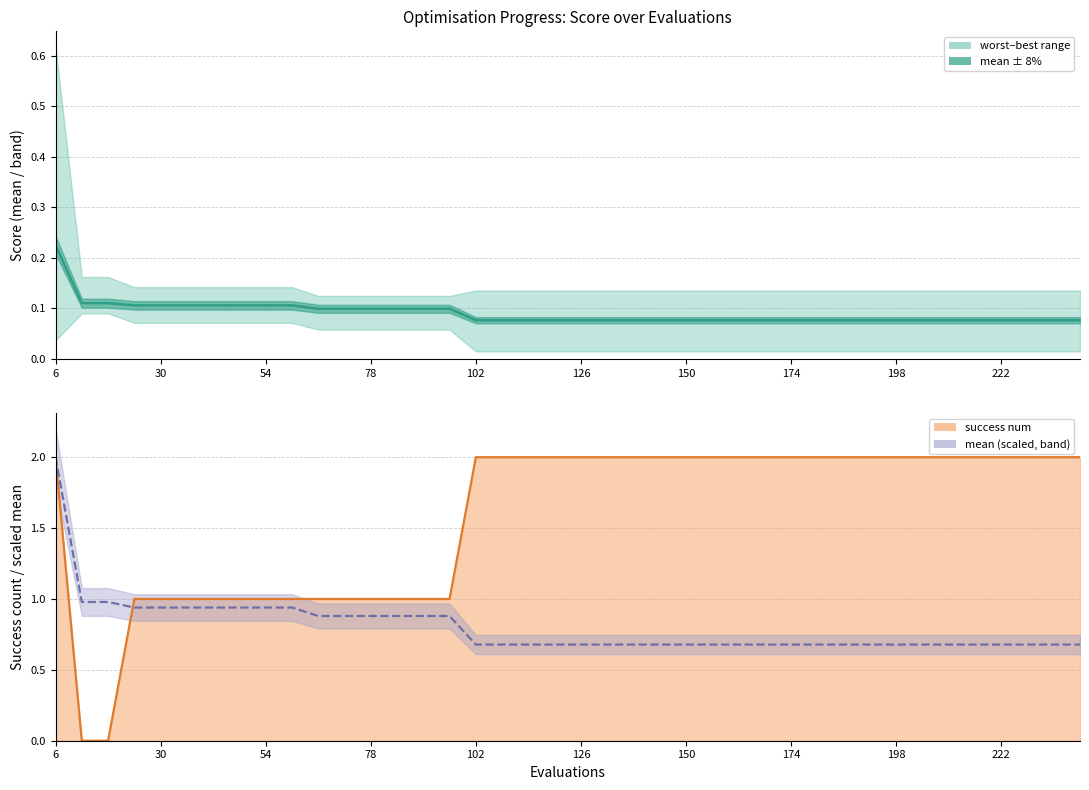

The success num series shows 1.3 at 222. True or false?

False